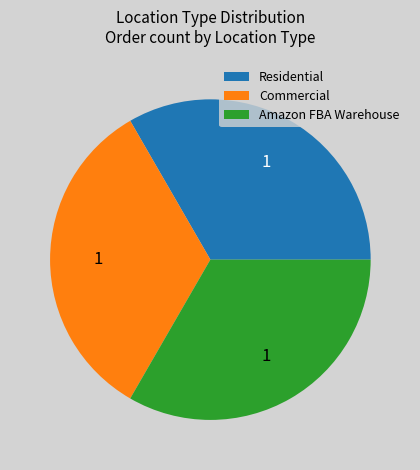

Does Residential represent more than half of the total?

No